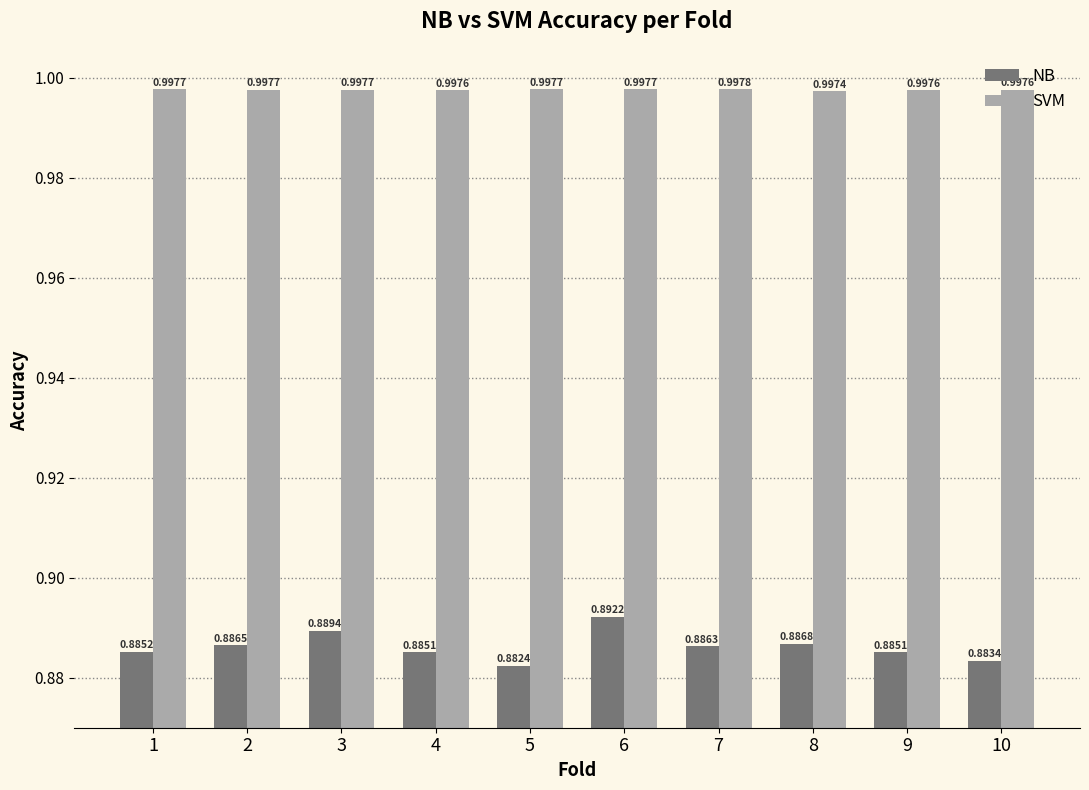

What is the difference between the highest and lowest values at 4?

0.1